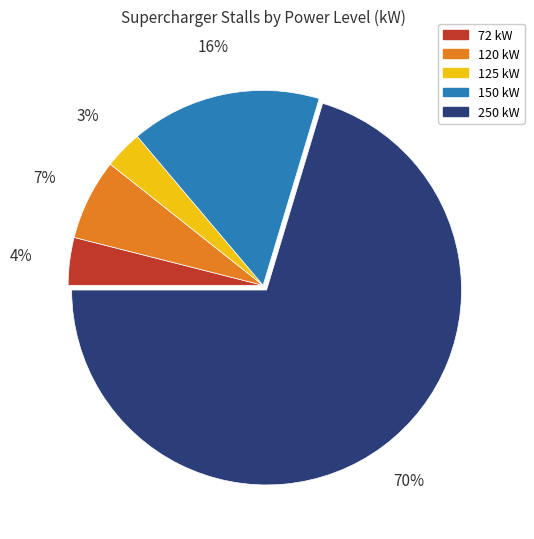

Which slice is the smallest?

125 kW